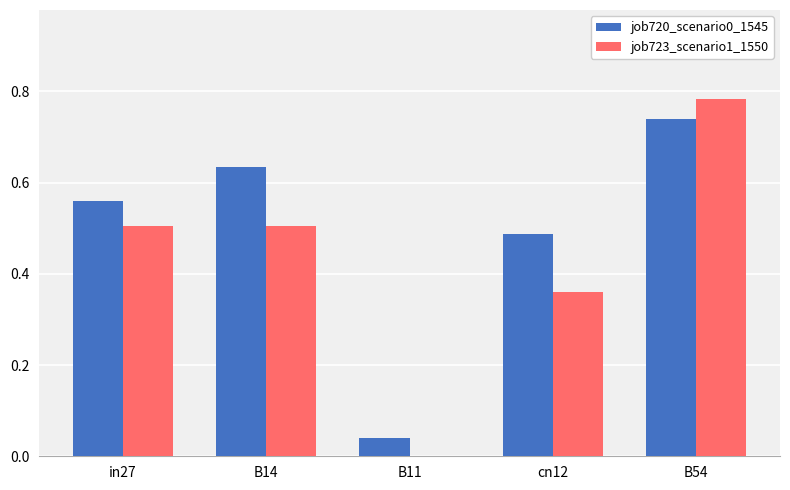

True or false: job720_scenario0_1545 has a value of 1.0 at B54.

False